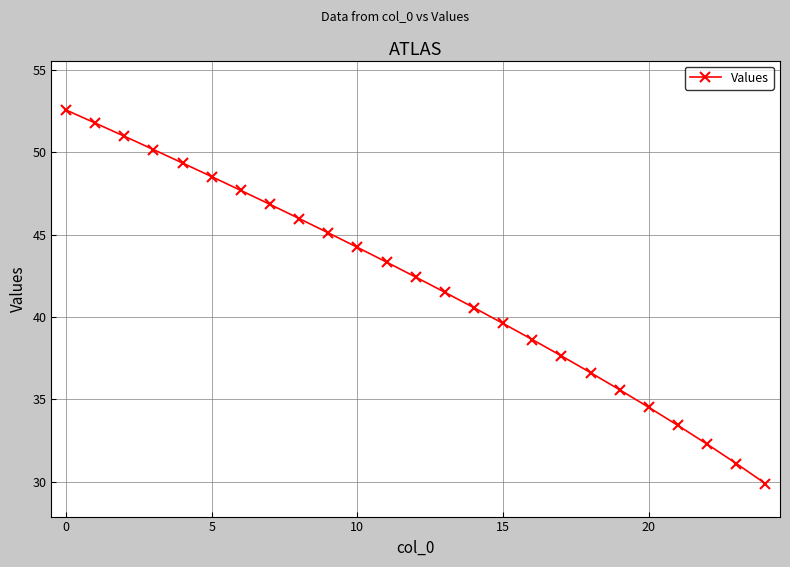

True or false: there are more than 1 points higher than both neighbors.

False